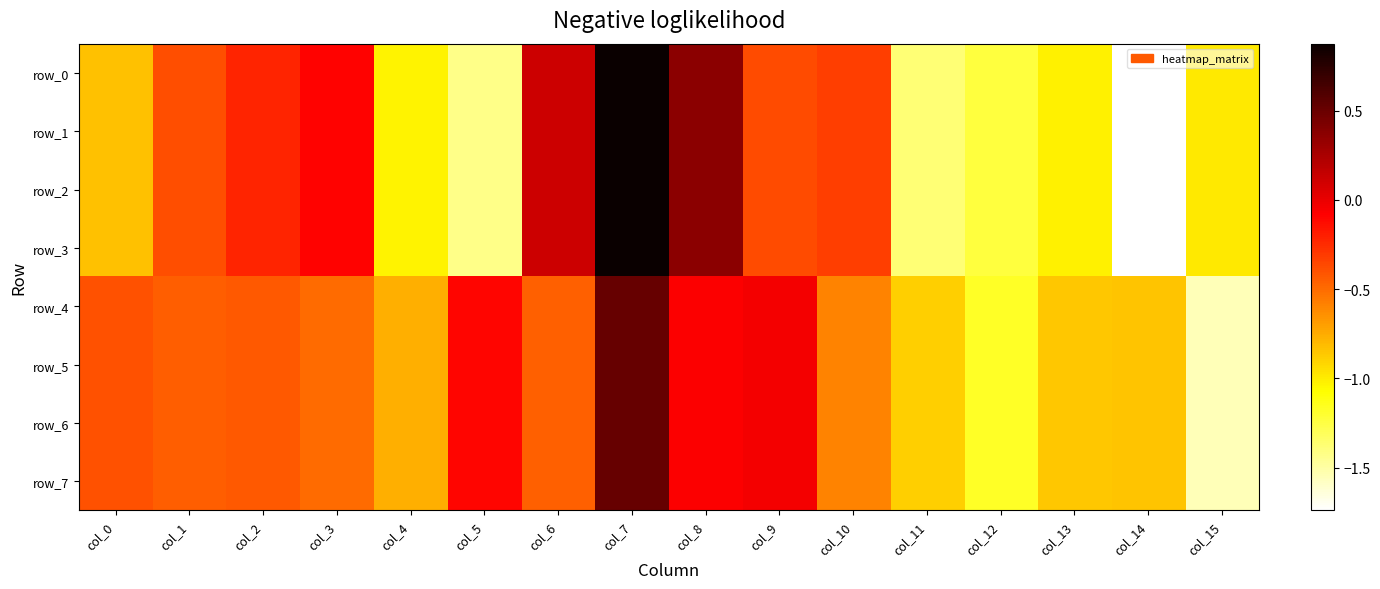

What is the greatest value displayed?

0.9